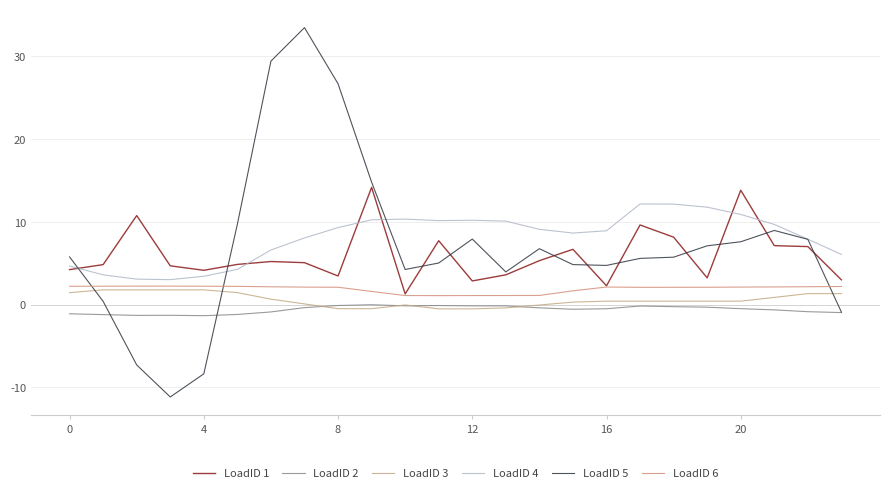

Does the chart display data point markers on the line(s)?

No